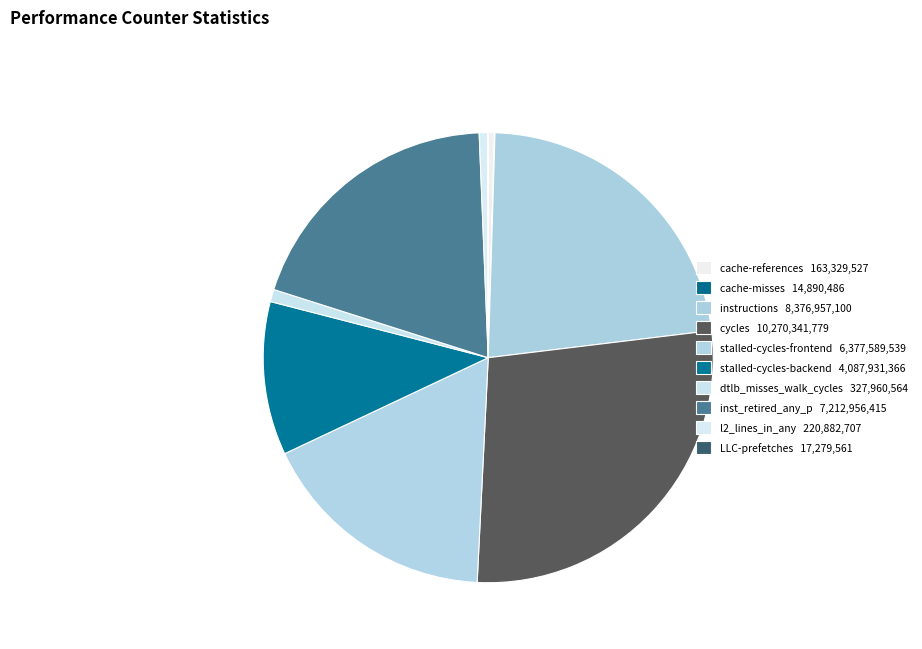

Between stalled-cycles-backend and dtlb_misses_walk_cycles, which is larger?

stalled-cycles-backend